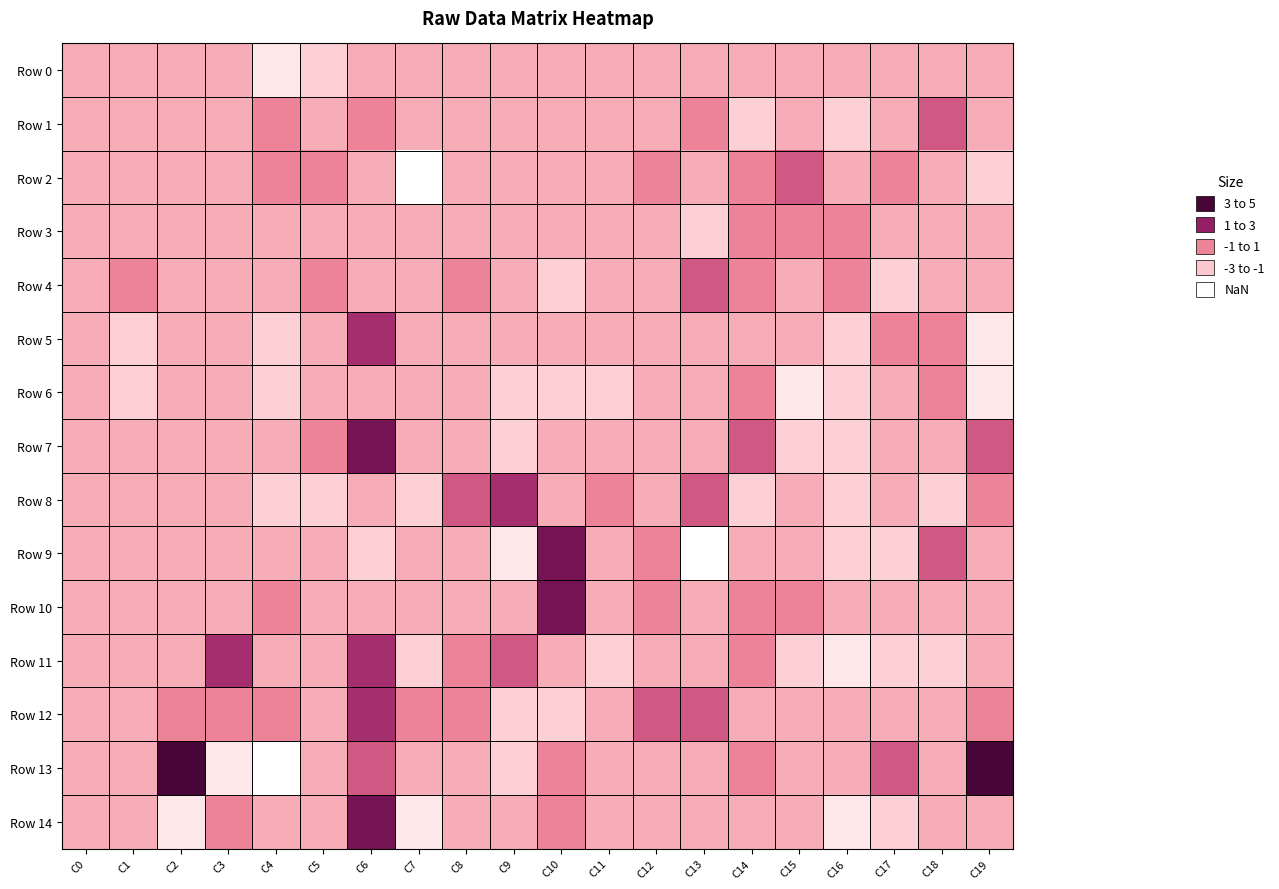

Reading left to right, transcribe all the data shown in this chart.

Row 0: C0=0	C1=0	C2=0	C3=0	C4=-2	C5=-1	C6=0	C7=0	C8=0	C9=0	C10=0	C11=0	C12=0	C13=0	C14=0	C15=0	C16=0	C17=0	C18=0	C19=0
Row 1: C0=0	C1=0	C2=0	C3=0	C4=1	C5=0	C6=1	C7=0	C8=0	C9=0	C10=0	C11=0	C12=0	C13=1	C14=-1	C15=0	C16=-1	C17=0	C18=2	C19=0
Row 2: C0=0	C1=0	C2=0	C3=0	C4=1	C5=1	C6=0	C7=-3	C8=0	C9=0	C10=0	C11=0	C12=1	C13=0	C14=1	C15=2	C16=0	C17=1	C18=0	C19=-1
Row 3: C0=0	C1=0	C2=0	C3=0	C4=0	C5=0	C6=0	C7=0	C8=0	C9=0	C10=0	C11=0	C12=0	C13=-1	C14=1	C15=1	C16=1	C17=0	C18=0	C19=0
Row 4: C0=0	C1=1	C2=0	C3=0	C4=0	C5=1	C6=0	C7=0	C8=1	C9=0	C10=-1	C11=0	C12=0	C13=2	C14=1	C15=0	C16=1	C17=-1	C18=0	C19=0
Row 5: C0=0	C1=-1	C2=0	C3=0	C4=-1	C5=0	C6=3	C7=0	C8=0	C9=0	C10=0	C11=0	C12=0	C13=0	C14=0	C15=0	C16=-1	C17=1	C18=1	C19=-2
Row 6: C0=0	C1=-1	C2=0	C3=0	C4=-1	C5=0	C6=0	C7=0	C8=0	C9=-1	C10=-1	C11=-1	C12=0	C13=0	C14=1	C15=-2	C16=-1	C17=0	C18=1	C19=-2
Row 7: C0=0	C1=0	C2=0	C3=0	C4=0	C5=1	C6=4	C7=0	C8=0	C9=-1	C10=0	C11=0	C12=0	C13=0	C14=2	C15=-1	C16=-1	C17=0	C18=0	C19=2
Row 8: C0=0	C1=0	C2=0	C3=0	C4=-1	C5=-1	C6=0	C7=-1	C8=2	C9=3	C10=0	C11=1	C12=0	C13=2	C14=-1	C15=0	C16=-1	C17=0	C18=-1	C19=1
Row 9: C0=0	C1=0	C2=0	C3=0	C4=0	C5=0	C6=-1	C7=0	C8=0	C9=-2	C10=4	C11=0	C12=1	C13=-3	C14=0	C15=0	C16=-1	C17=-1	C18=2	C19=0
Row 10: C0=0	C1=0	C2=0	C3=0	C4=1	C5=0	C6=0	C7=0	C8=0	C9=0	C10=4	C11=0	C12=1	C13=0	C14=1	C15=1	C16=0	C17=0	C18=0	C19=0
Row 11: C0=0	C1=0	C2=0	C3=3	C4=0	C5=0	C6=3	C7=-1	C8=1	C9=2	C10=0	C11=-1	C12=0	C13=0	C14=1	C15=-1	C16=-2	C17=-1	C18=-1	C19=0
Row 12: C0=0	C1=0	C2=1	C3=1	C4=1	C5=0	C6=3	C7=1	C8=1	C9=-1	C10=-1	C11=0	C12=2	C13=2	C14=0	C15=0	C16=0	C17=0	C18=0	C19=1
Row 13: C0=0	C1=0	C2=5	C3=-2	C4=-3	C5=0	C6=2	C7=0	C8=0	C9=-1	C10=1	C11=0	C12=0	C13=0	C14=1	C15=0	C16=0	C17=2	C18=0	C19=5
Row 14: C0=0	C1=0	C2=-2	C3=1	C4=0	C5=0	C6=4	C7=-2	C8=0	C9=0	C10=1	C11=0	C12=0	C13=0	C14=0	C15=0	C16=-2	C17=-1	C18=0	C19=0